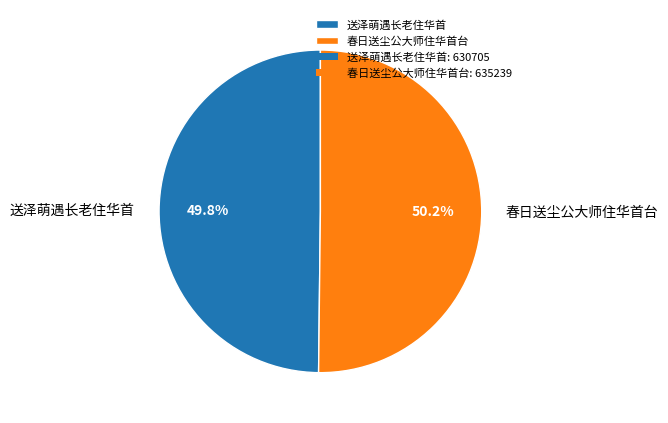

True or false: 春日送尘公大师住华首台 accounts for 50% of the total.

True